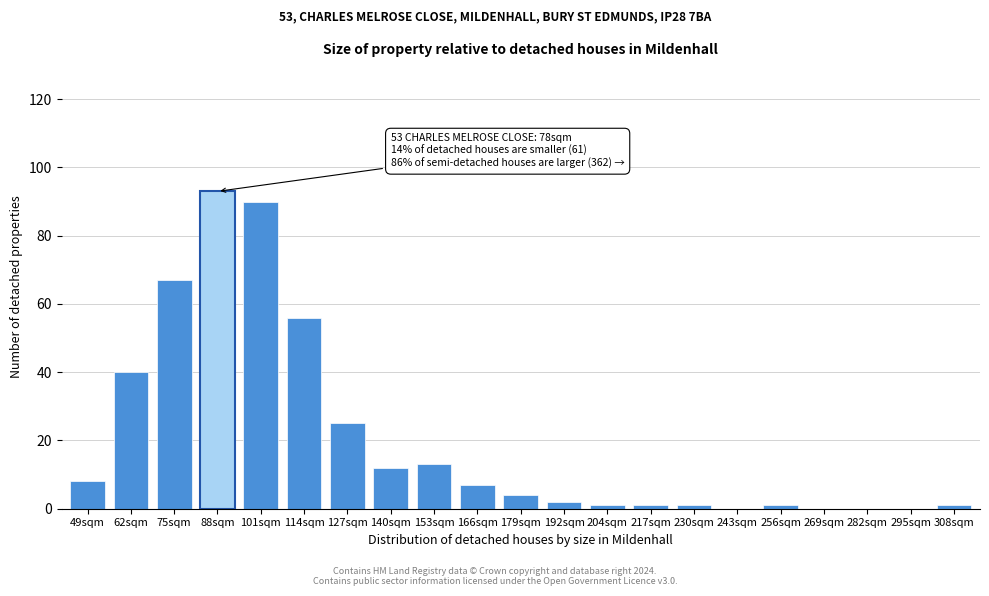

Reading left to right, extract all data points from this chart.

49sqm=8	62sqm=40	75sqm=67	88sqm=93	101sqm=90	114sqm=56	127sqm=25	140sqm=12	153sqm=13	166sqm=7	179sqm=4	192sqm=2	204sqm=1	217sqm=1	230sqm=1	243sqm=0	256sqm=1	269sqm=0	282sqm=0	295sqm=0	308sqm=1